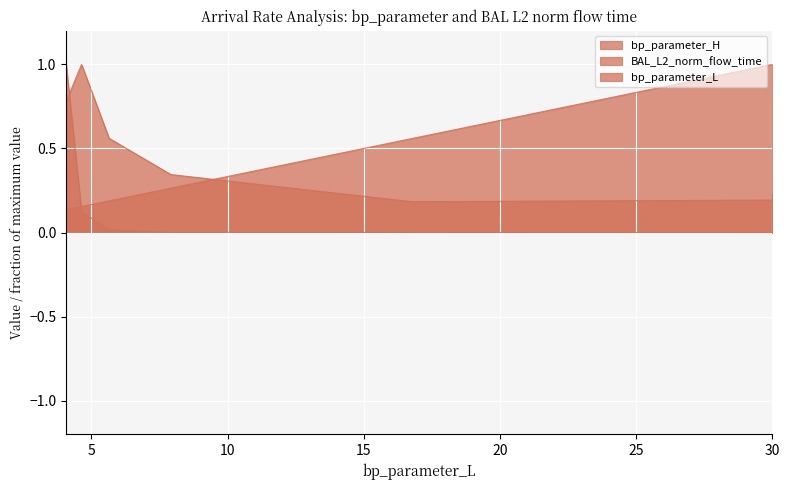

Which has a higher value, 4.639 or 7.918?

4.639